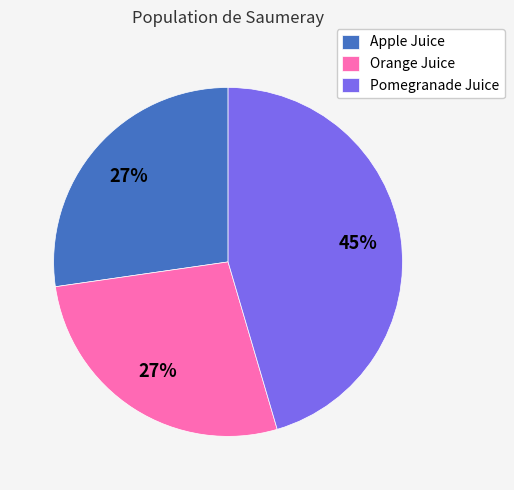

Which category has the biggest portion of the pie?

Pomegranade Juice